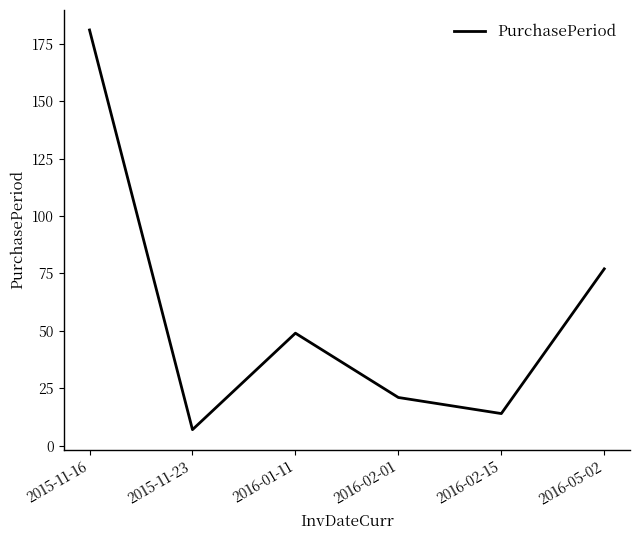

The chart shows a value of 77 at 2016-05-02. True or false?

True